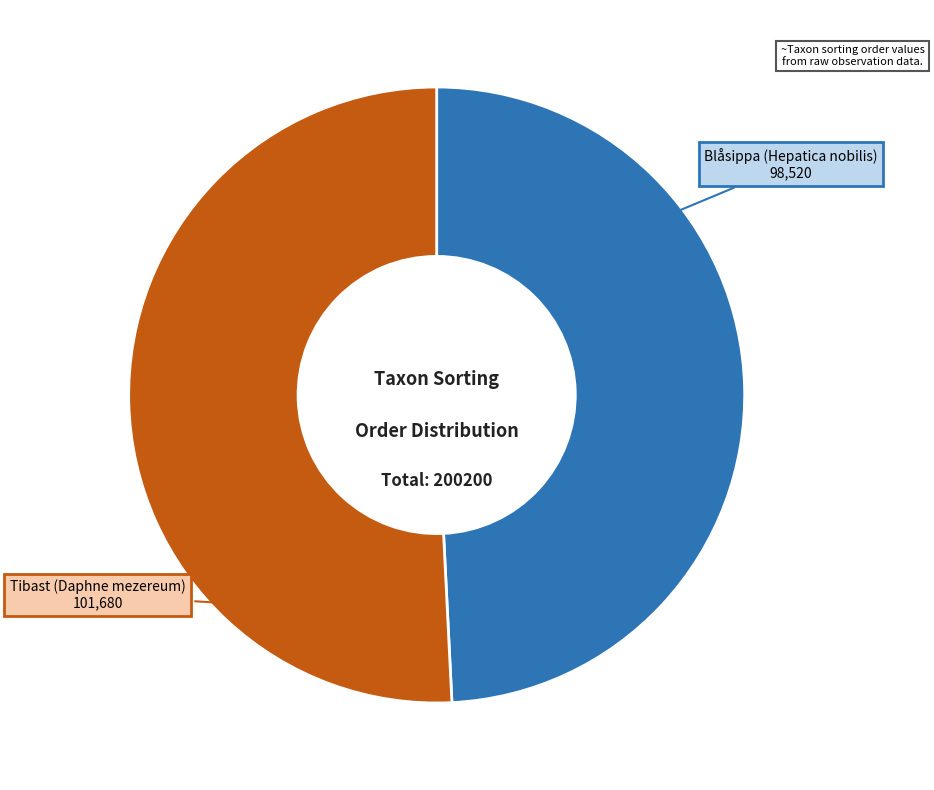

Combined, do Blåsippa (Hepatica nobilis) and Tibast (Daphne mezereum) account for over 50%?

Yes